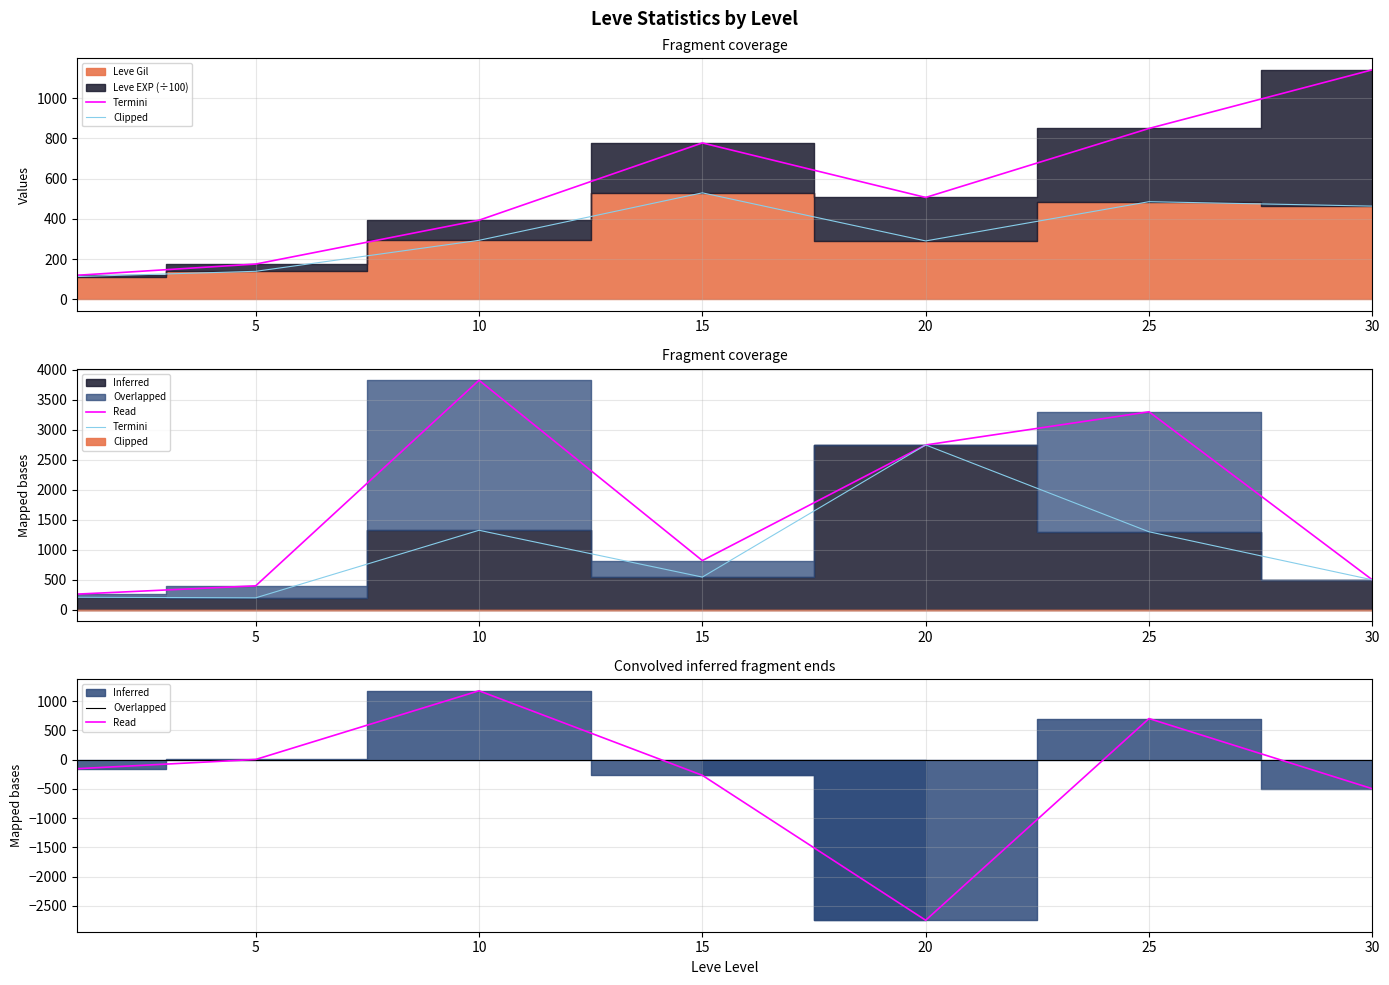

What is the approximate value of Clipped at 15, to the nearest 10?

540